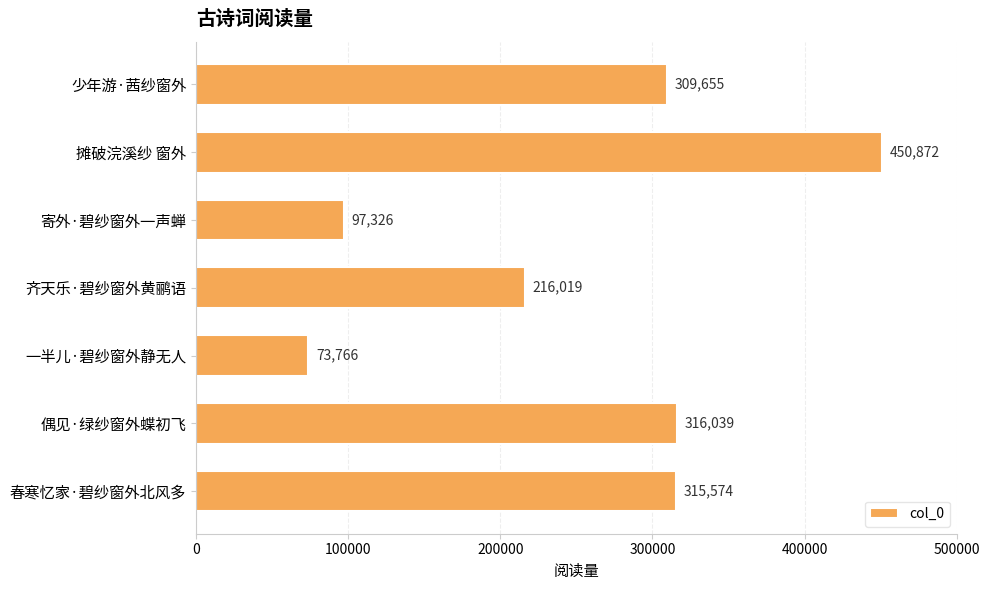

Rank the categories by value from highest to lowest.

摊破浣溪纱 窗外, 偶见·绿纱窗外蝶初飞, 春寒忆家·碧纱窗外北风多, 少年游·茜纱窗外, 齐天乐·碧纱窗外黄鹂语, 寄外·碧纱窗外一声蝉, 一半儿·碧纱窗外静无人